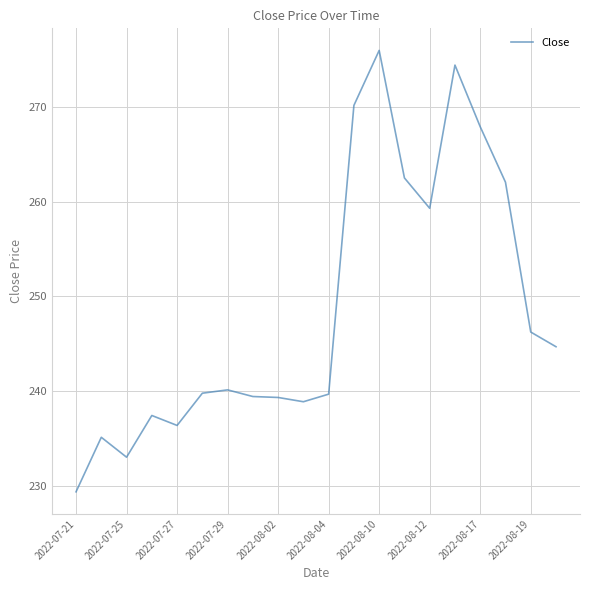

What is the minimum value shown in the chart?

229.4